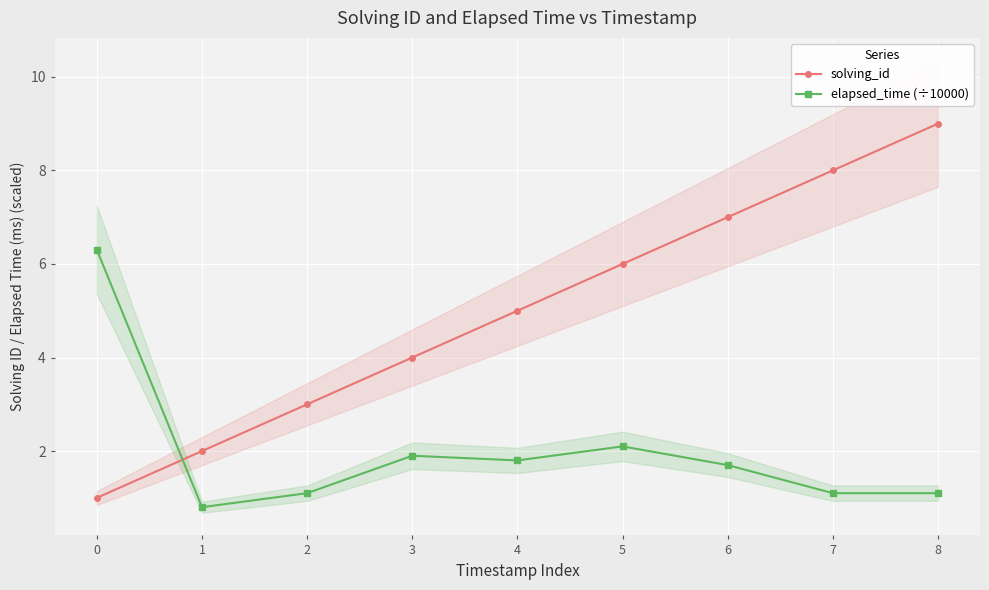

List the series in order of their overall mean, lowest first.

elapsed_time (÷10000), solving_id